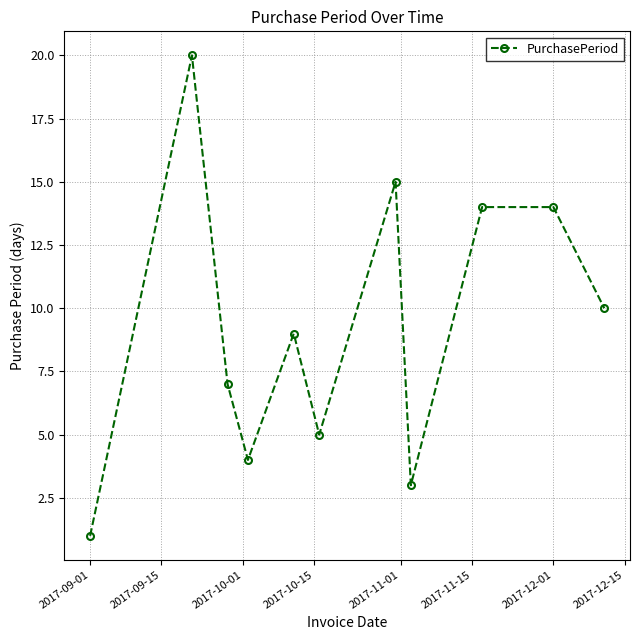

How many points are lower than both their immediate neighbors (excluding endpoints)?

3